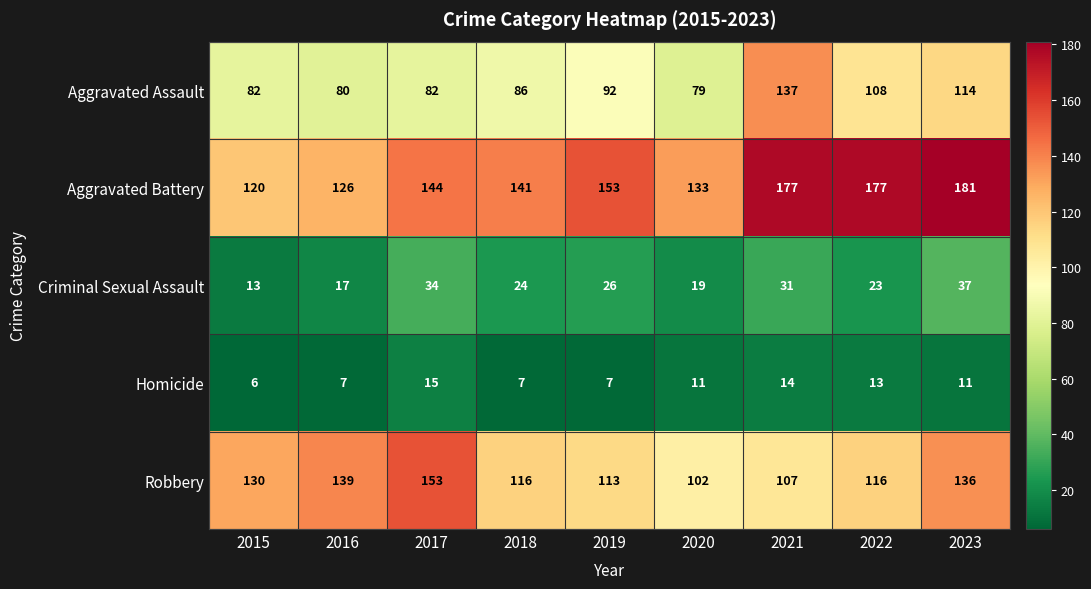

Which series has the largest range (max minus min)?

Aggravated Battery